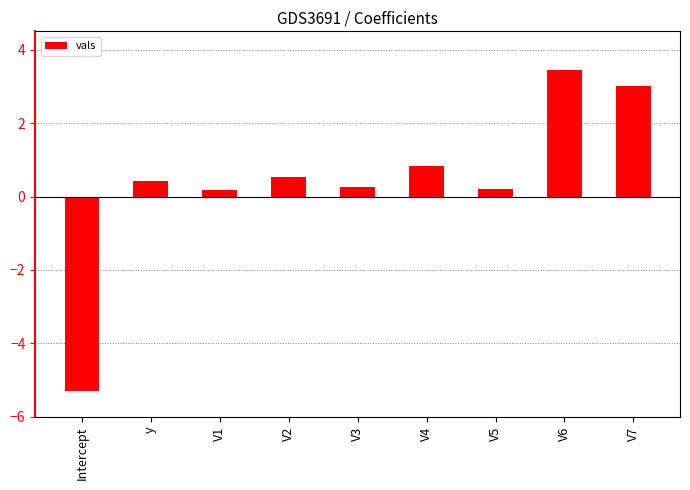

What is the greatest value displayed?

3.4